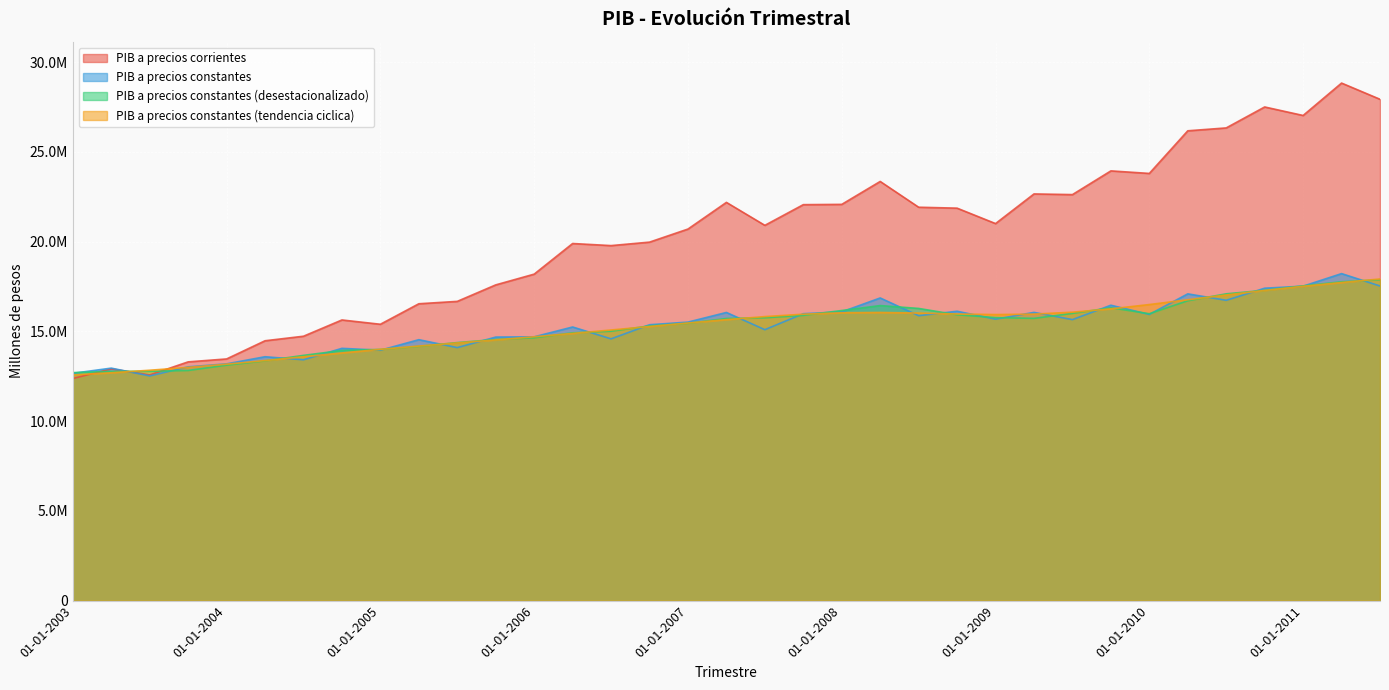

What is the label of the 5th point from the left?

01-01-2004